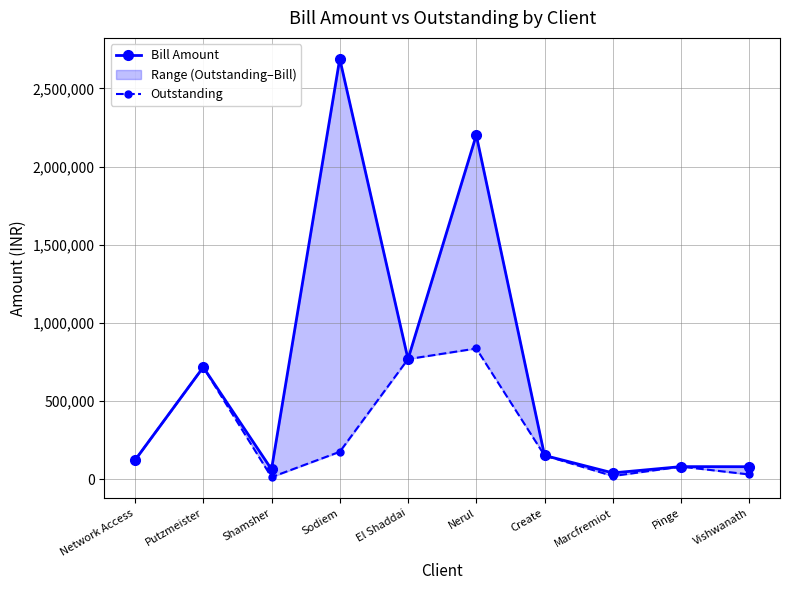

At which category does Bill Amount reach its first local valley?

Shamsher